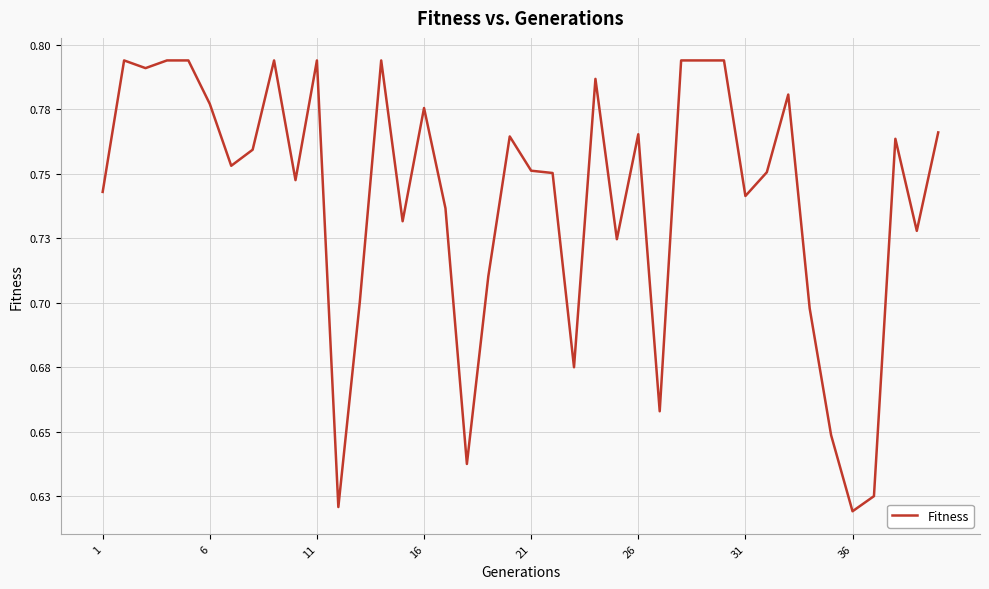

Does the chart have visible grid lines?

Yes